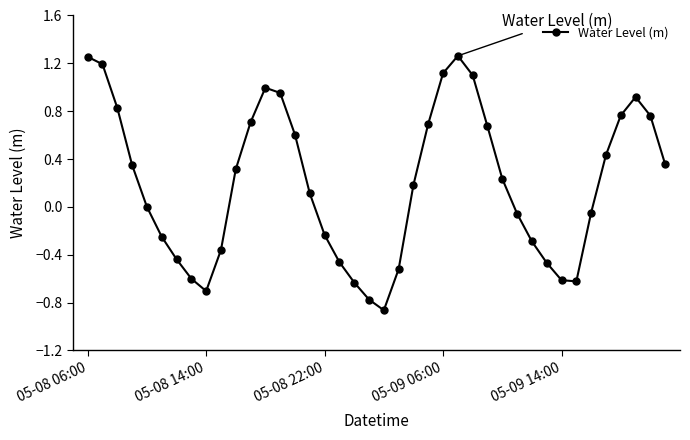

How many points are lower than both their immediate neighbors (excluding endpoints)?

3